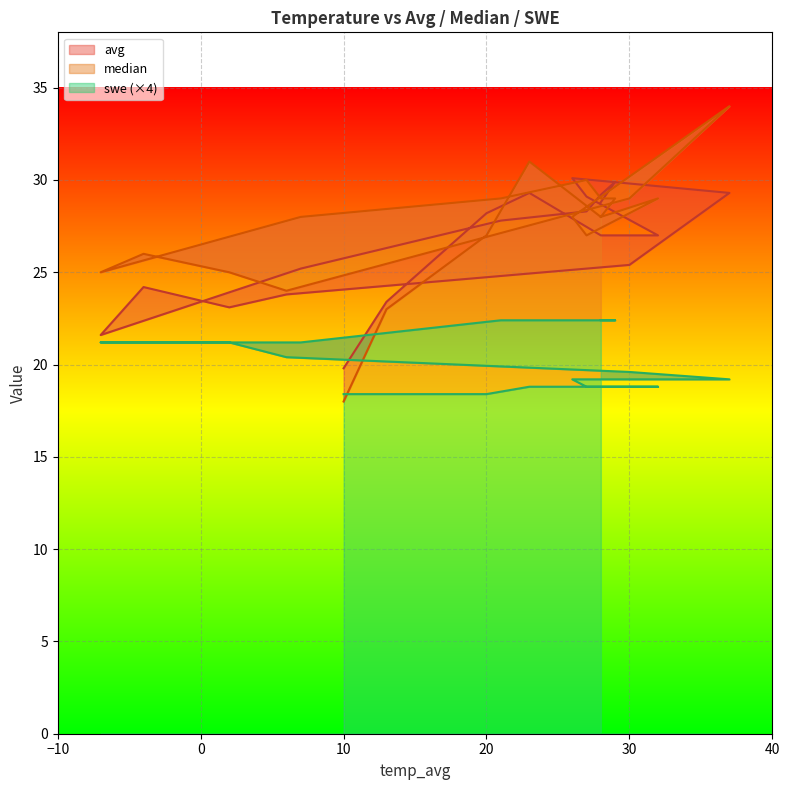

Between which two adjacent categories do median and swe first intersect?

10 and 13